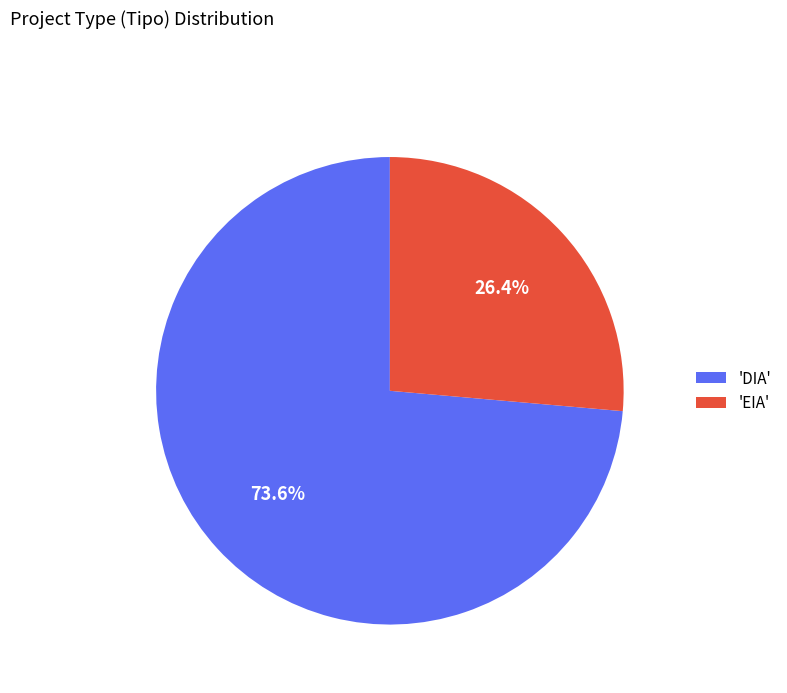

What is the smallest slice in the pie chart?

'EIA'